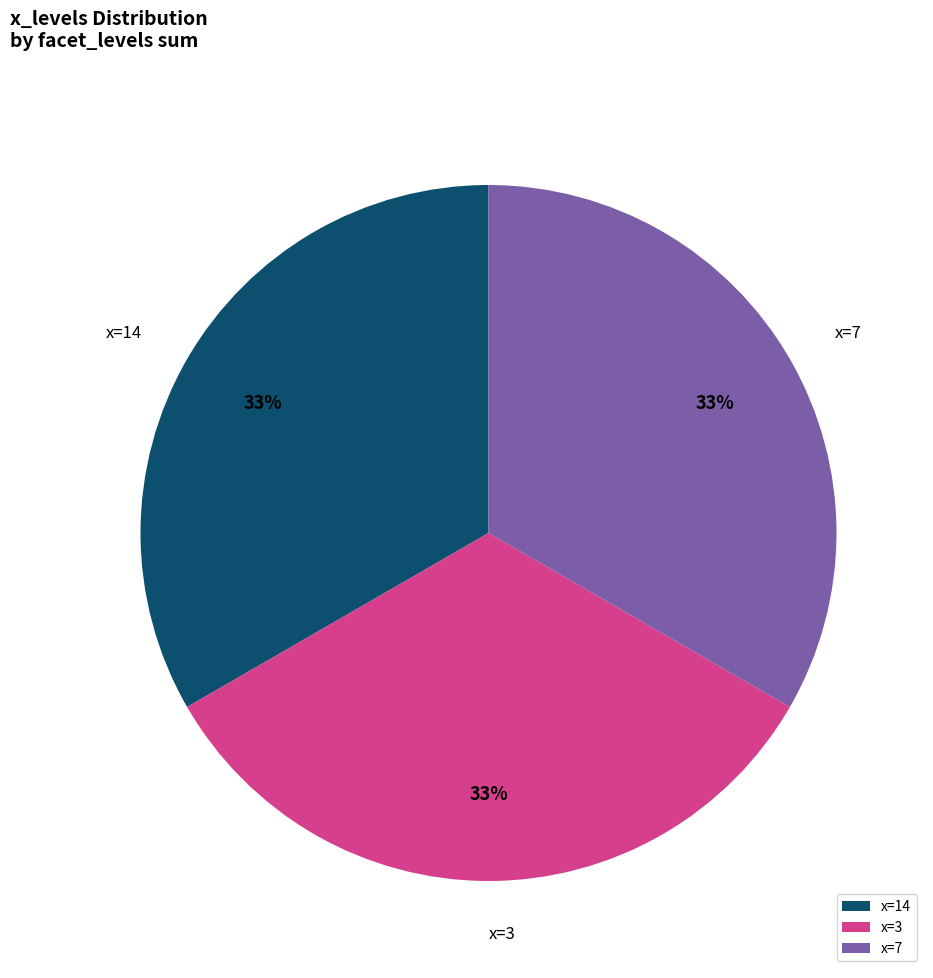

Is x=3 the majority of the pie?

No